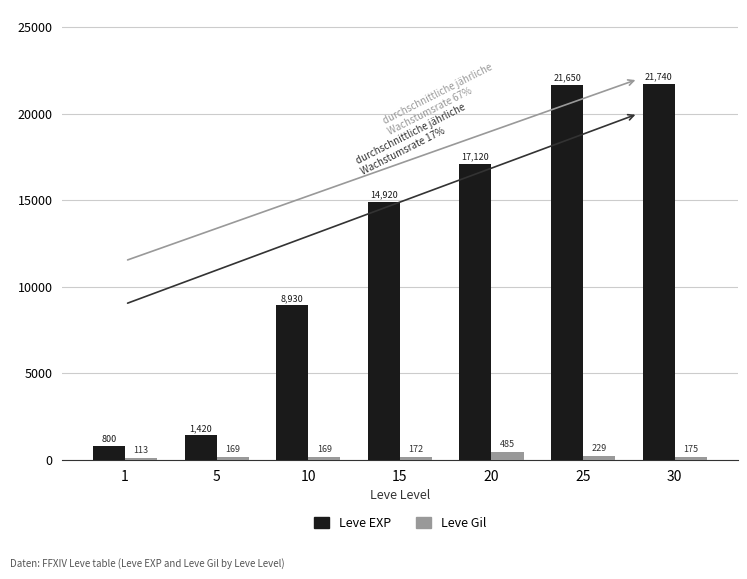

The Leve EXP series shows 5873 at 10. True or false?

False